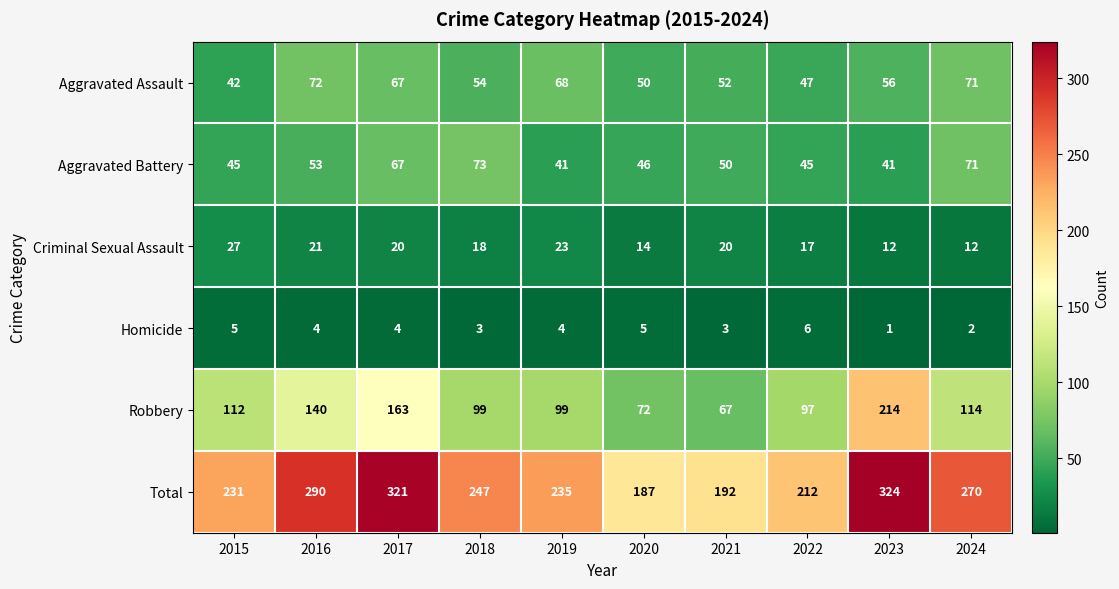

The Aggravated Assault series shows 72 at 2015. True or false?

False